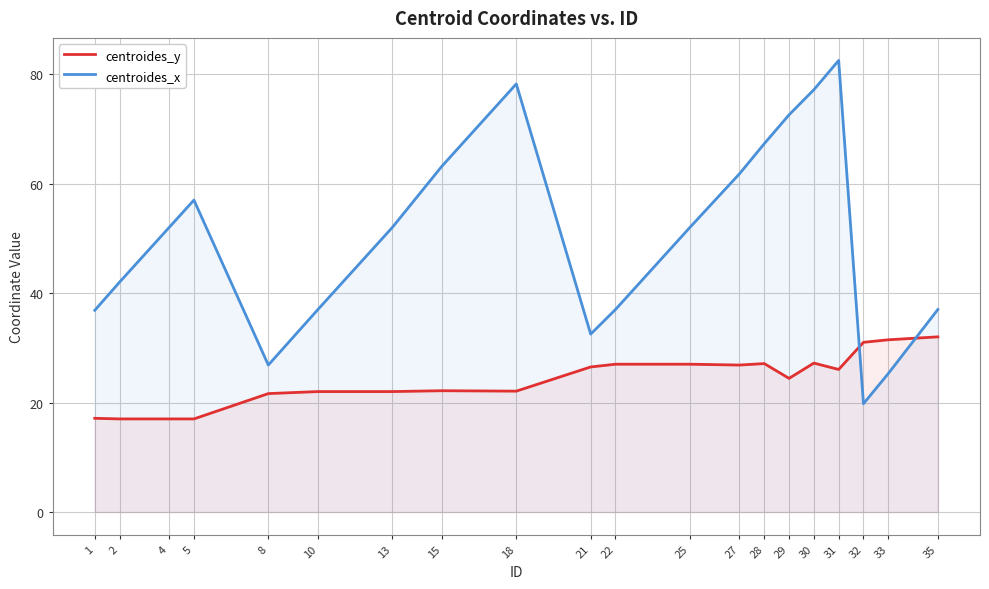

At which category is the sum across all series the highest?

31